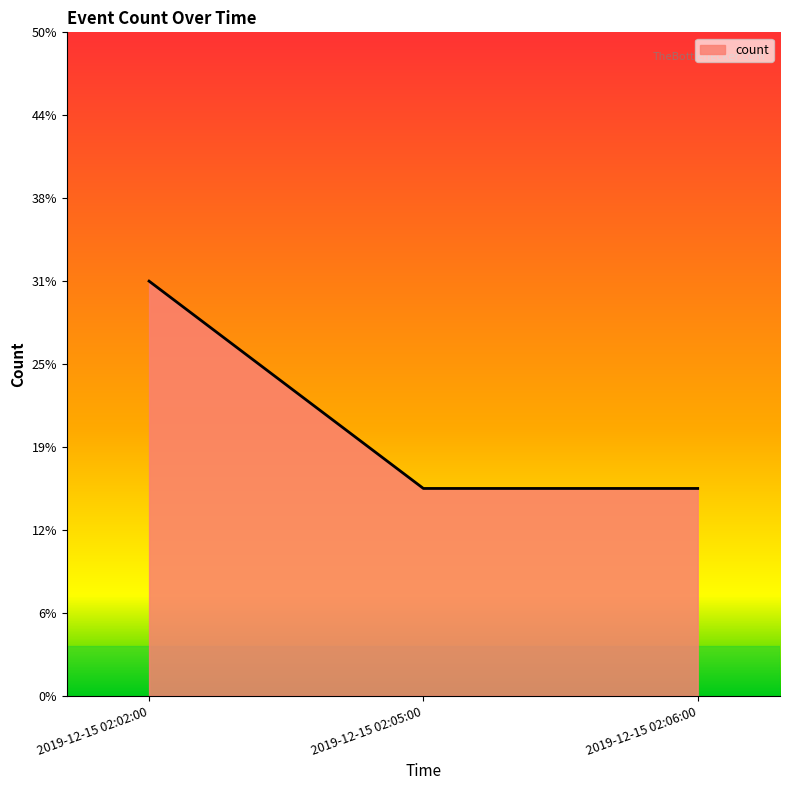

Does the chart have visible grid lines?

No